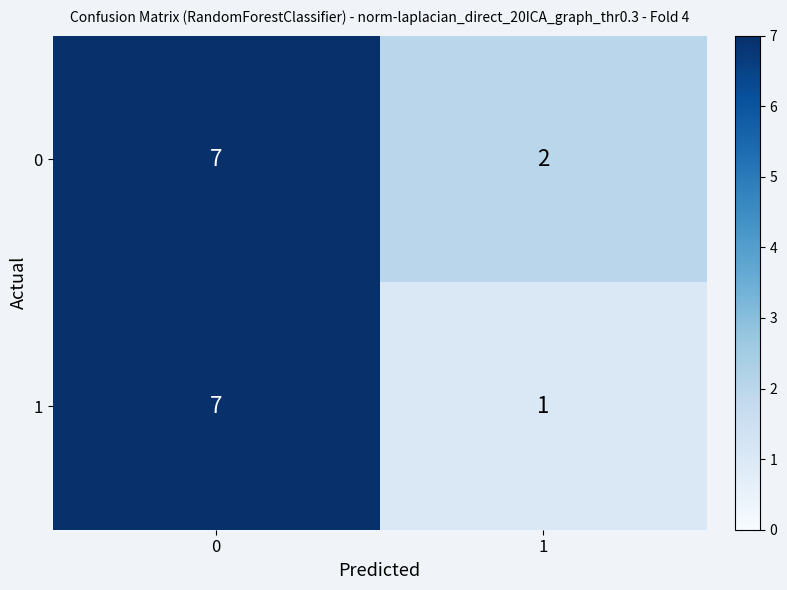

At 1, list the series in order from smallest to largest.

1, 0